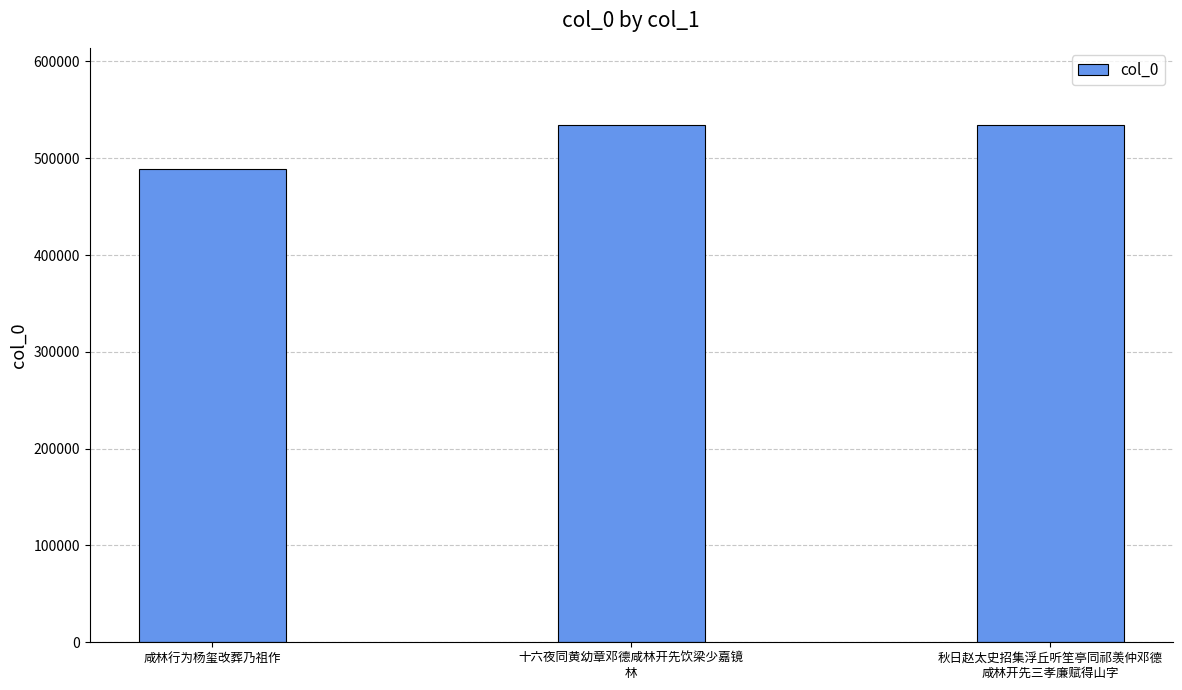

The value at 咸林行为杨玺改葬乃祖作 is 489324. True or false?

True